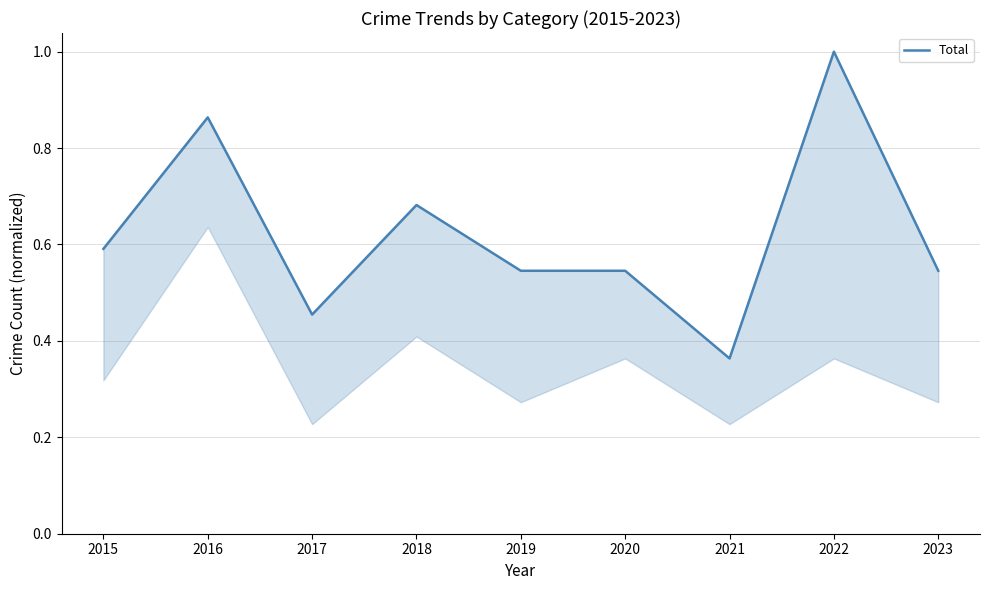

The chart shows a value of 0.5 at 2019. True or false?

True